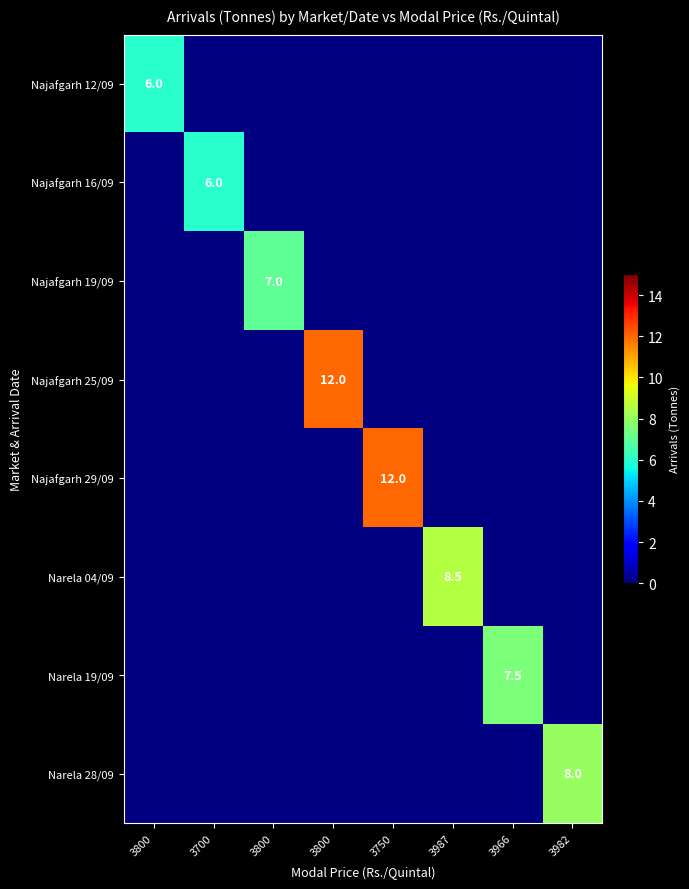

What is the greatest value displayed?

12.0